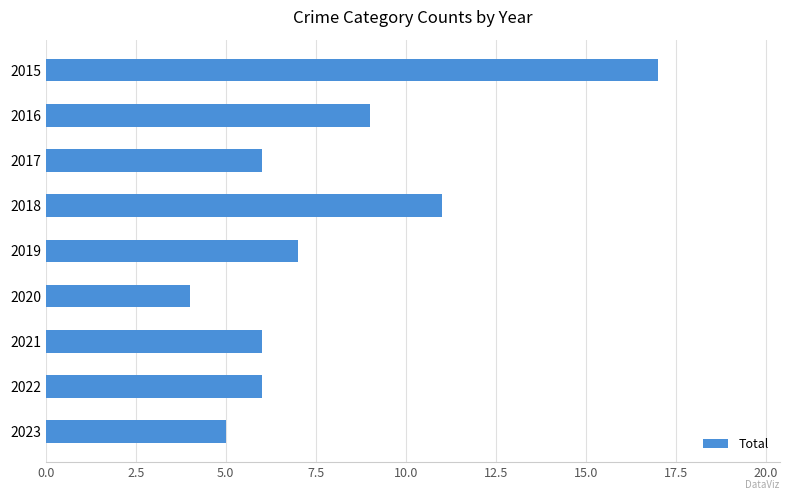

What is the maximum value shown in the chart?

17